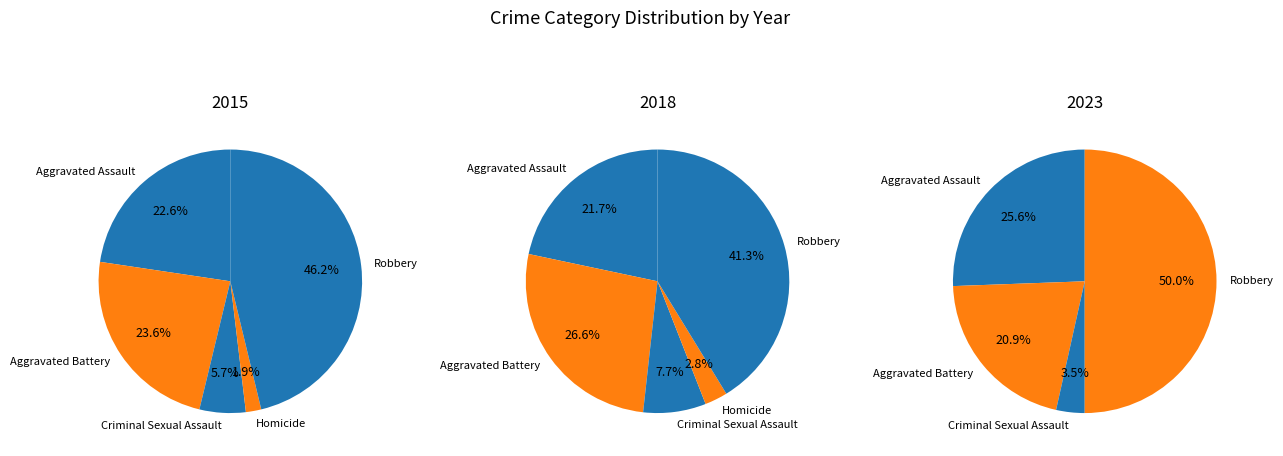

Combined, what portion of the pie is Homicide and Aggravated Assault?

24.5%